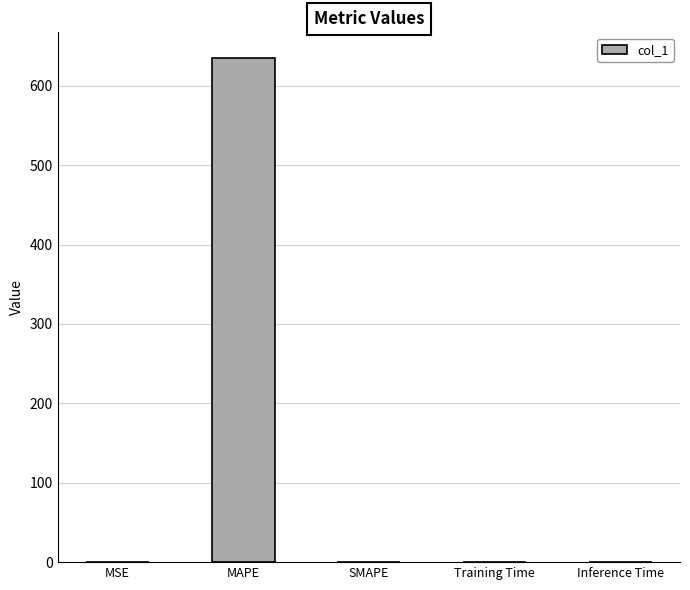

What is the sum of all values?

636.3